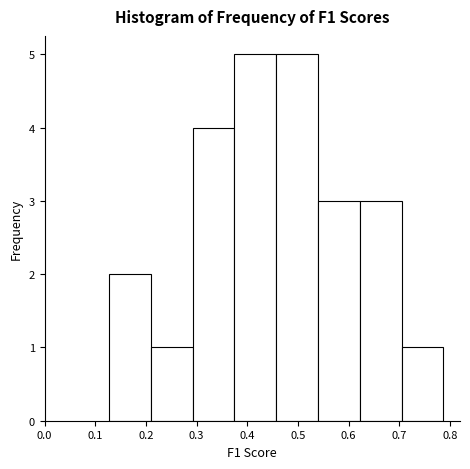

Reading left to right, list every bar in this chart as the range it spans on the x-axis followed by its height. Neither the bar edges nor the heights are printed on the chart, so give them approximately, as read against the axes.

0.13 to 0.21: 2
0.21 to 0.29: 1
0.29 to 0.37: 4
0.37 to 0.46: 5
0.46 to 0.54: 5
0.54 to 0.62: 3
0.62 to 0.70: 3
0.70 to 0.79: 1